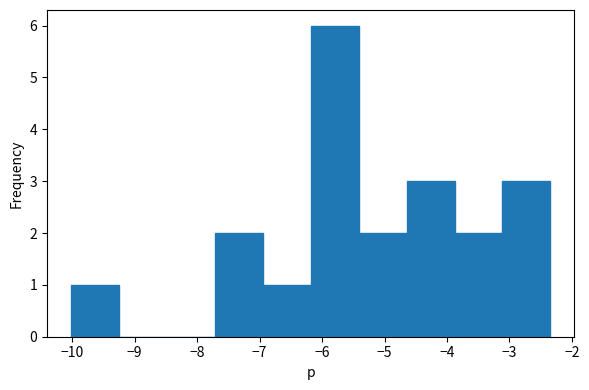

Reading left to right, list every bar in this chart as the range it spans on the x-axis followed by its height. Neither the bar edges nor the heights are printed on the chart, so give them approximately, as read against the axes.

-10.0 to -9.3: 1
-9.3 to -8.5: 0
-8.5 to -7.7: 0
-7.7 to -6.9: 2
-6.9 to -6.2: 1
-6.2 to -5.4: 6
-5.4 to -4.6: 2
-4.6 to -3.9: 3
-3.9 to -3.1: 2
-3.1 to -2.3: 3